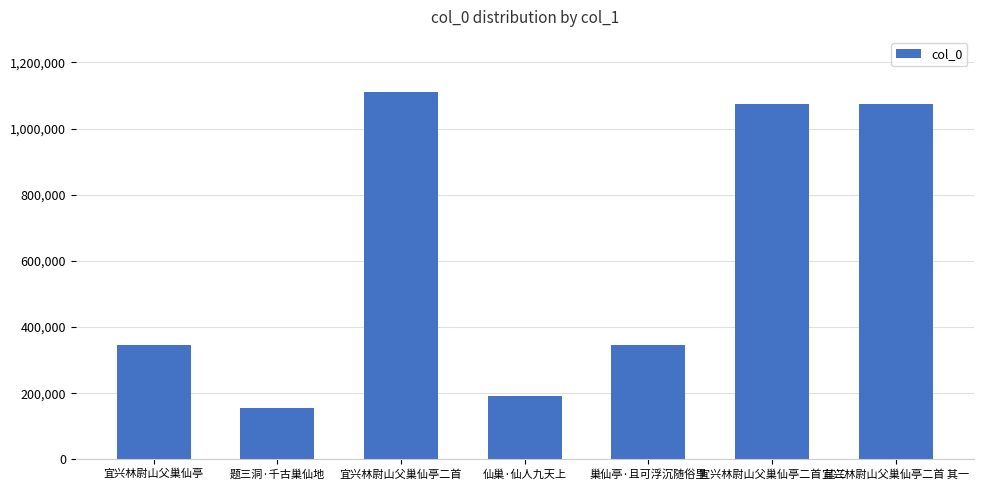

What is the minimum value shown in the chart?

155369